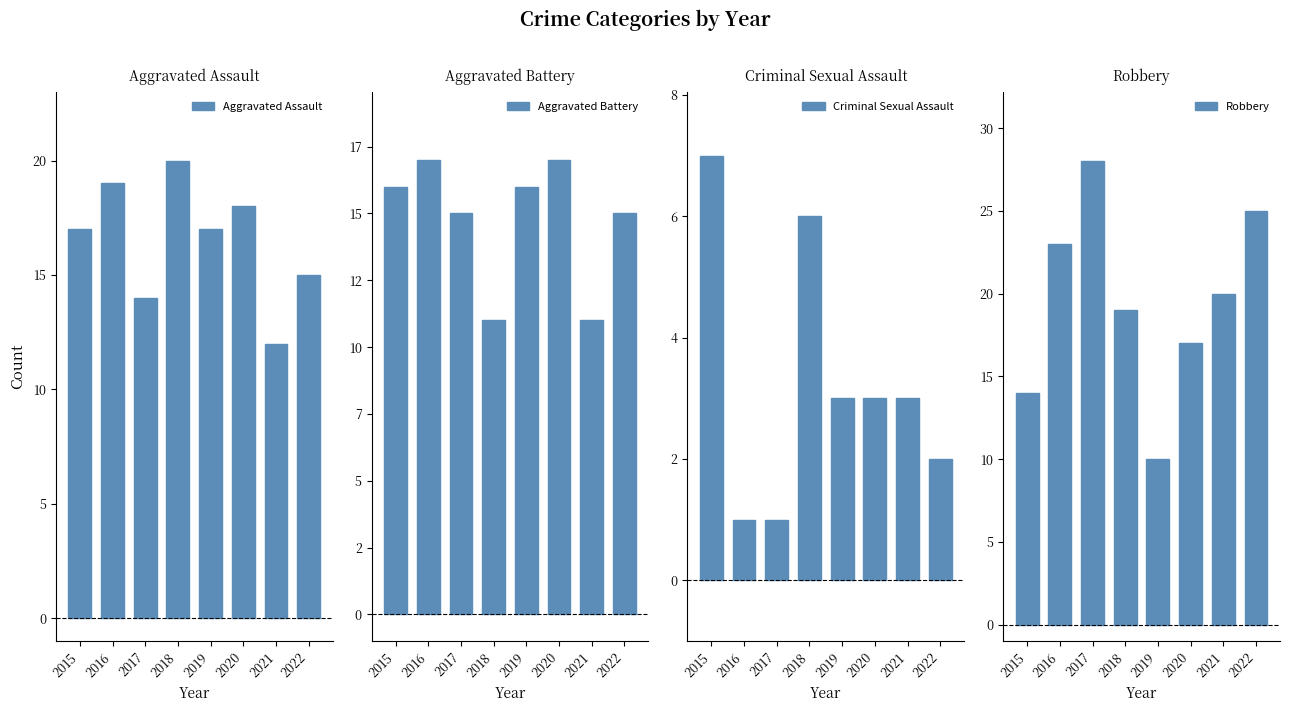

How many distinct data groups are displayed?

4